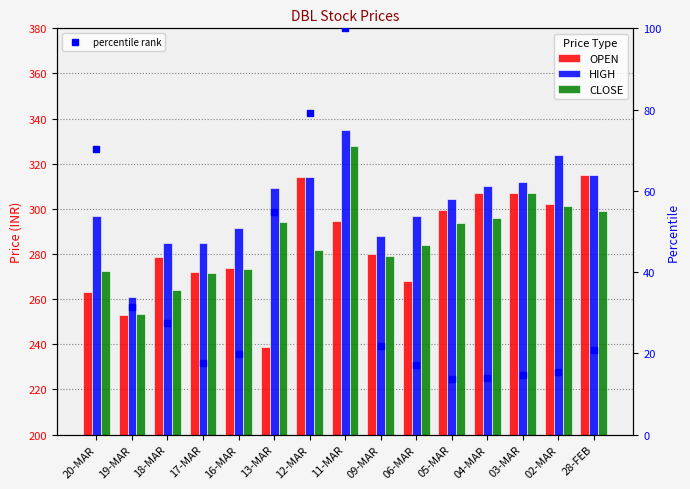

Reading right to left, list all the values displayed in this chart.

OPEN: 315.0	302.0	307.0	307.2	299.6	268.0	280.0	294.8	314.0	239.0	274.0	272.1	278.8	253.0	263.0
HIGH: 315.0	324.0	311.9	310.0	304.4	296.9	288.0	335.0	314.0	309.4	291.5	285.0	284.8	261.0	297.0
CLOSE: 299.2	301.2	307.1	296.1	293.9	284.0	279.2	327.9	281.6	294.2	273.2	271.8	263.9	253.3	272.4
percentile rank: 20.7	15.4	14.8	13.8	13.6	17.2	21.7	100.0	79.2	54.9	19.9	17.6	27.5	31.3	70.4